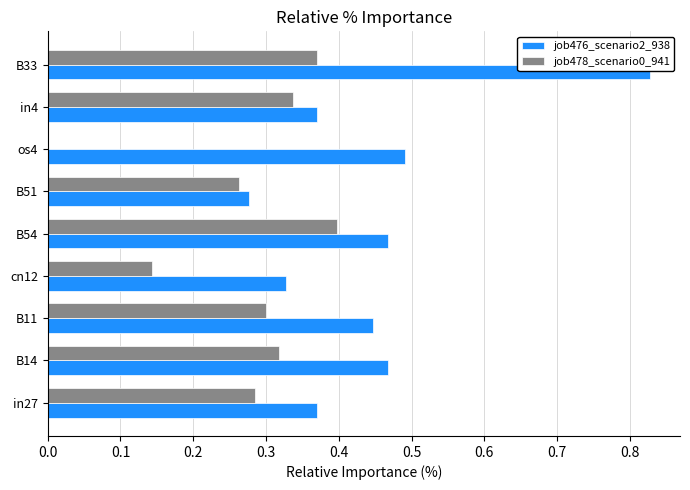

At which category does the chart reach its peak across all series?

B33